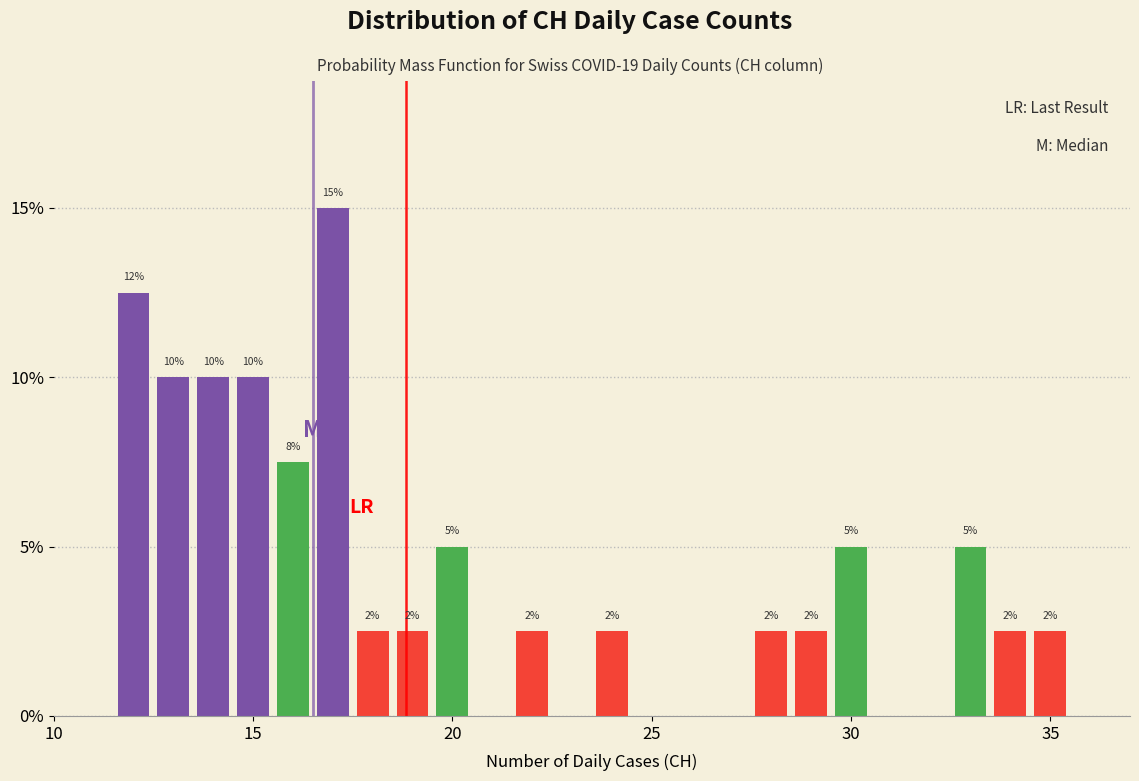

Around what value on the x-axis is the tallest bar? Give the approximate position of its centre, as read against the axis.

17.0